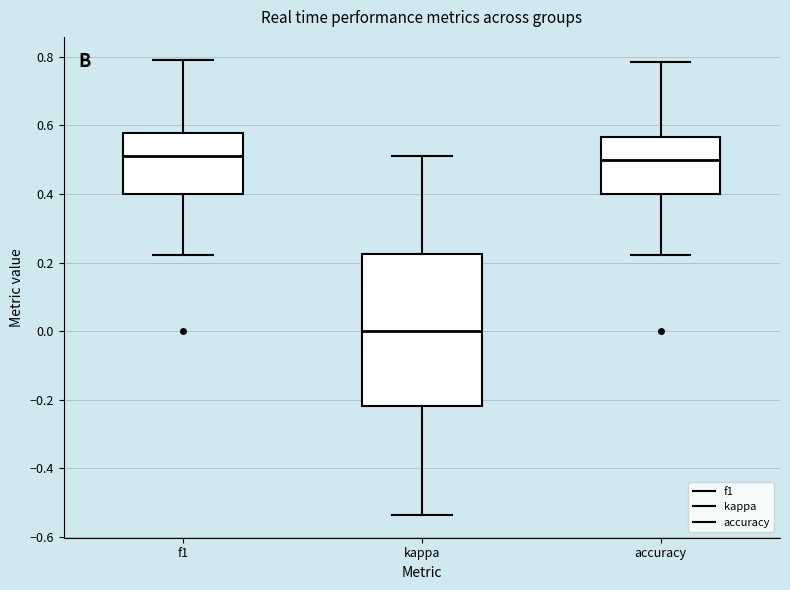

Reading left to right, transcribe this box plot: for each box, give where its median line is, the range the box spans, and where its two whiskers end, as read against the y-axis. The values are not printed on the chart, so give them approximately, as read against the axis.

f1: median 0.52, box 0.40 to 0.58, whiskers 0.22 to 0.80
kappa: median 0.00, box -0.22 to 0.22, whiskers -0.54 to 0.52
accuracy: median 0.50, box 0.40 to 0.56, whiskers 0.22 to 0.78